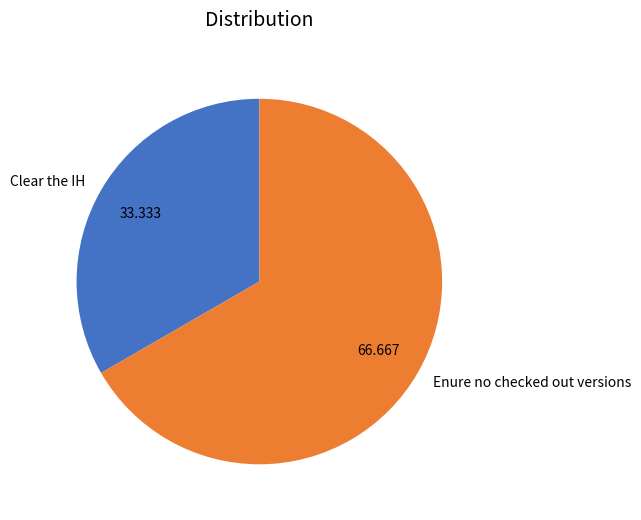

Do Clear the IH and Enure no checked out versions together represent more than half of the pie?

Yes